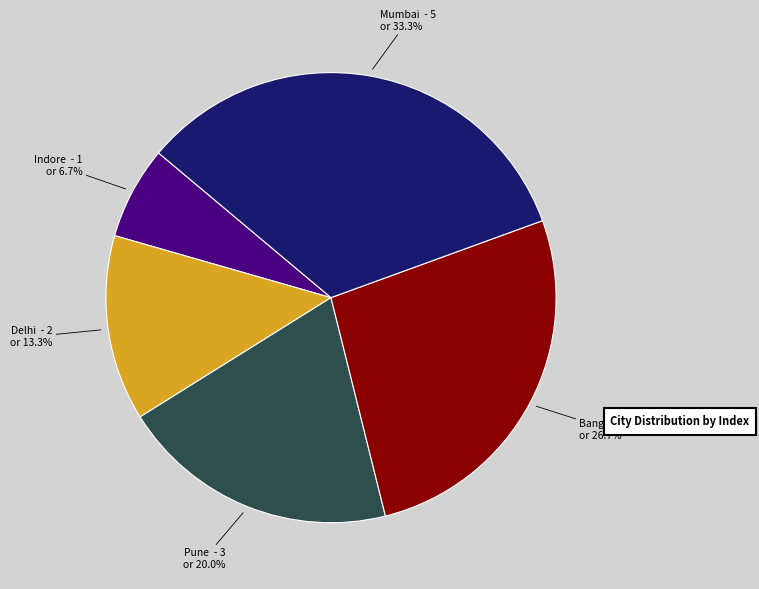

Is there a majority slice in this chart?

No